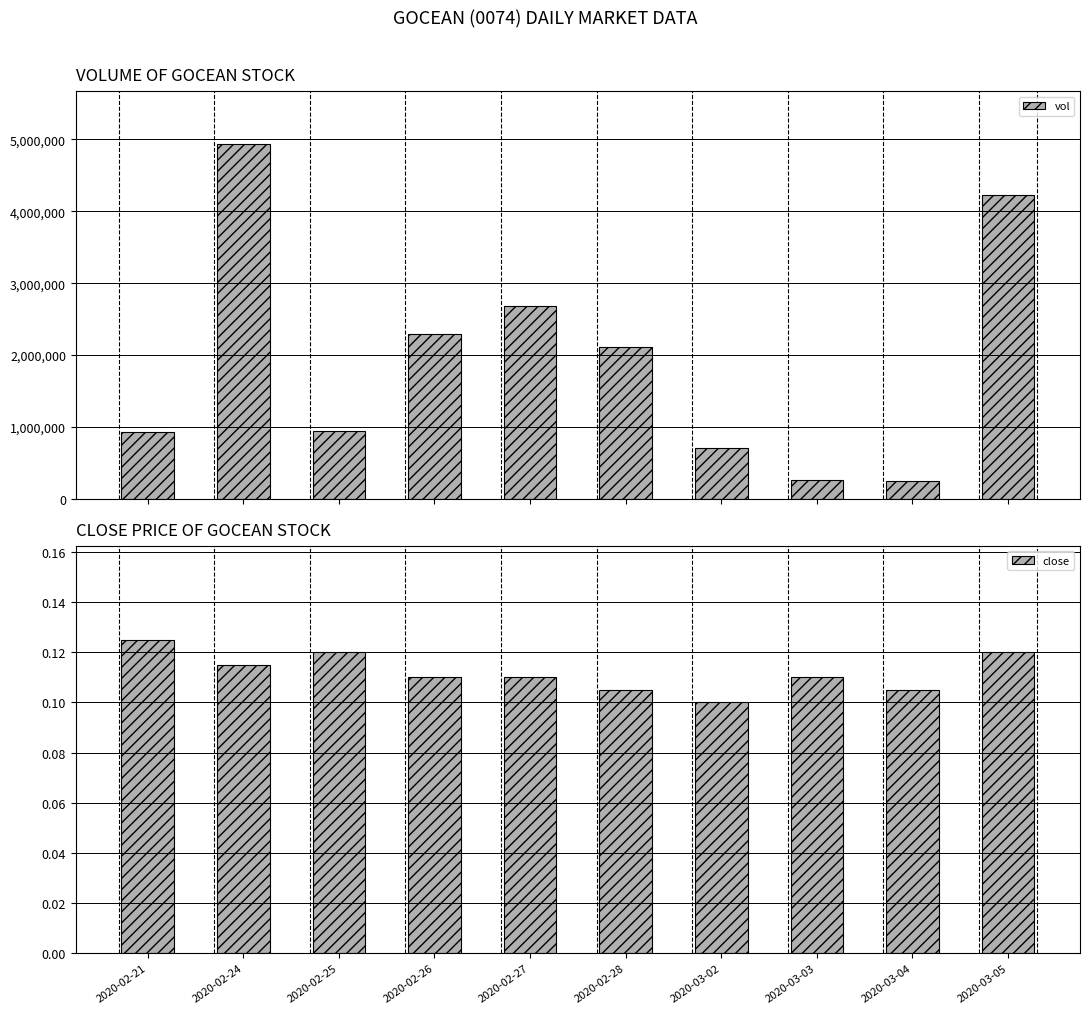

At which label is close closest to 0?

2020-03-02